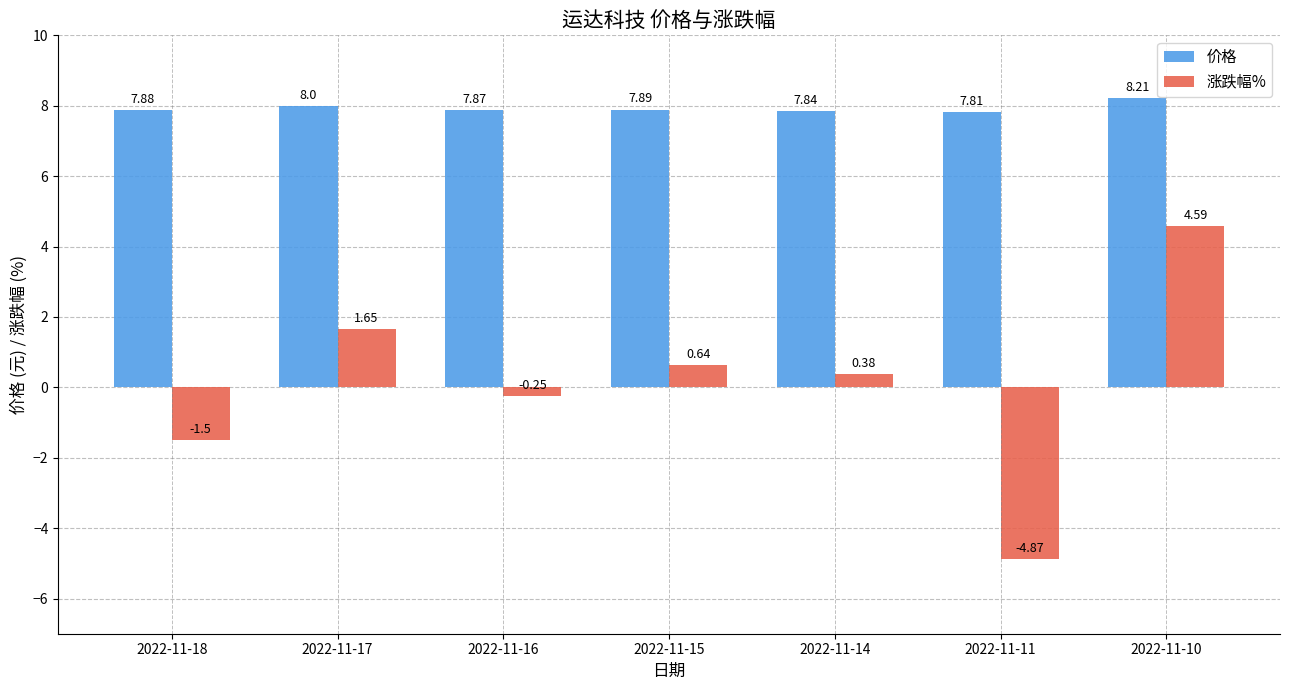

How many data points in 涨跌幅% are above 0?

4